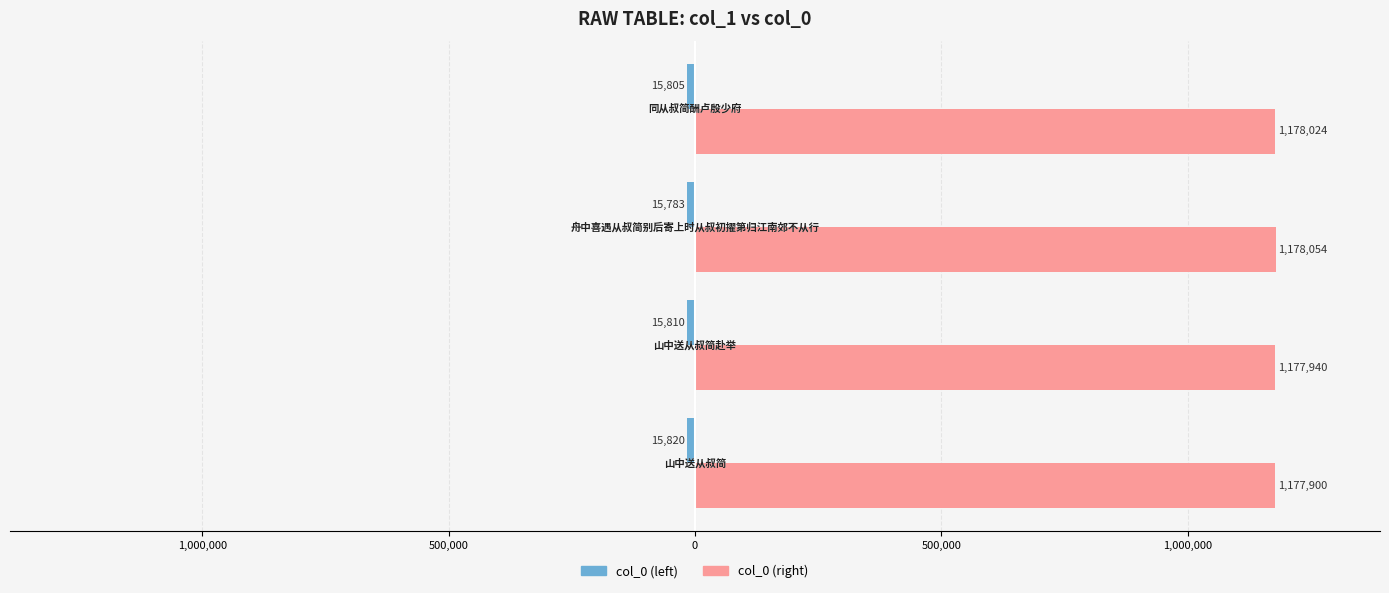

What are all the series names shown in the legend?

col_0 (left), col_0 (right)